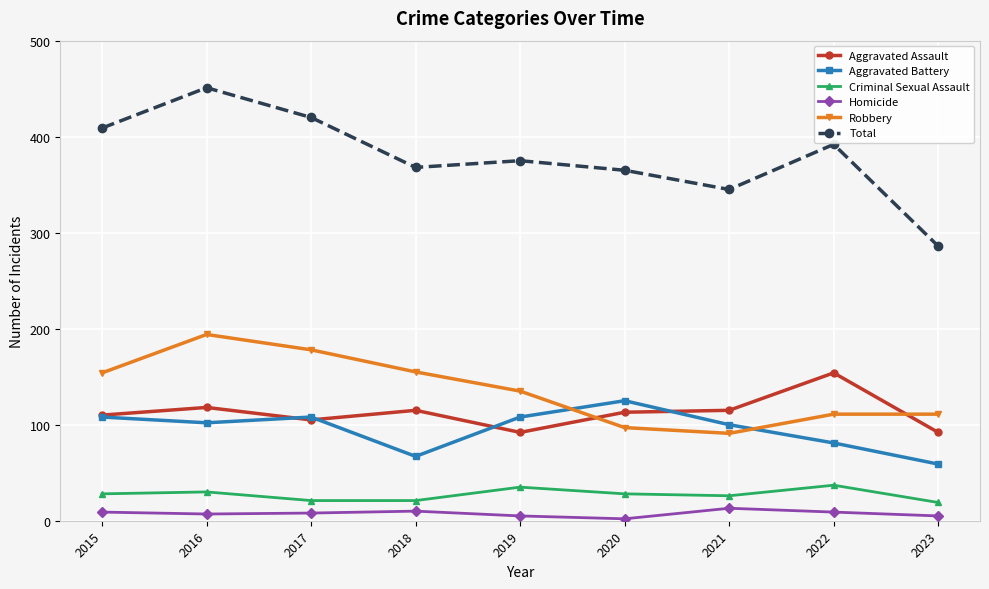

What is the difference between the Homicide values at 2015 and 2018?

1